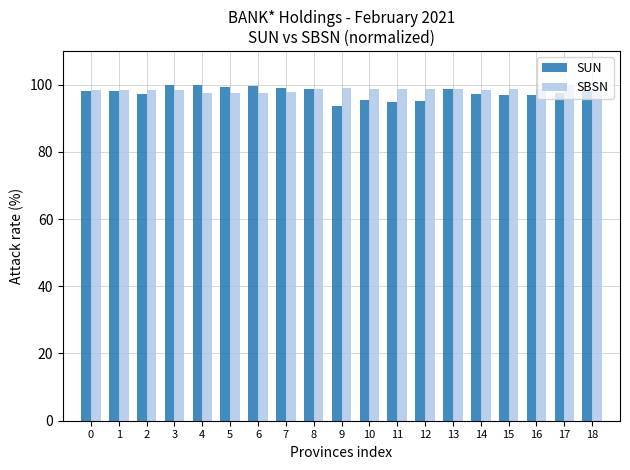

Does the chart contain any negative values?

No